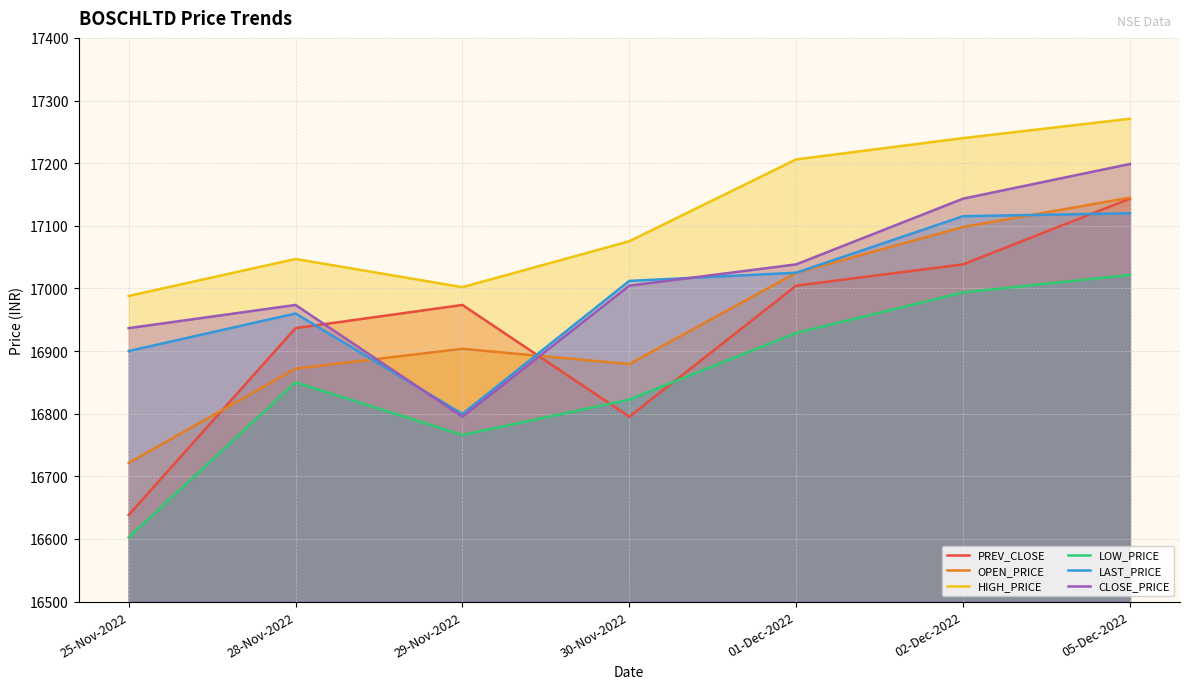

What is the difference between the LAST_PRICE values at 25-Nov-2022 and 29-Nov-2022?

100.3